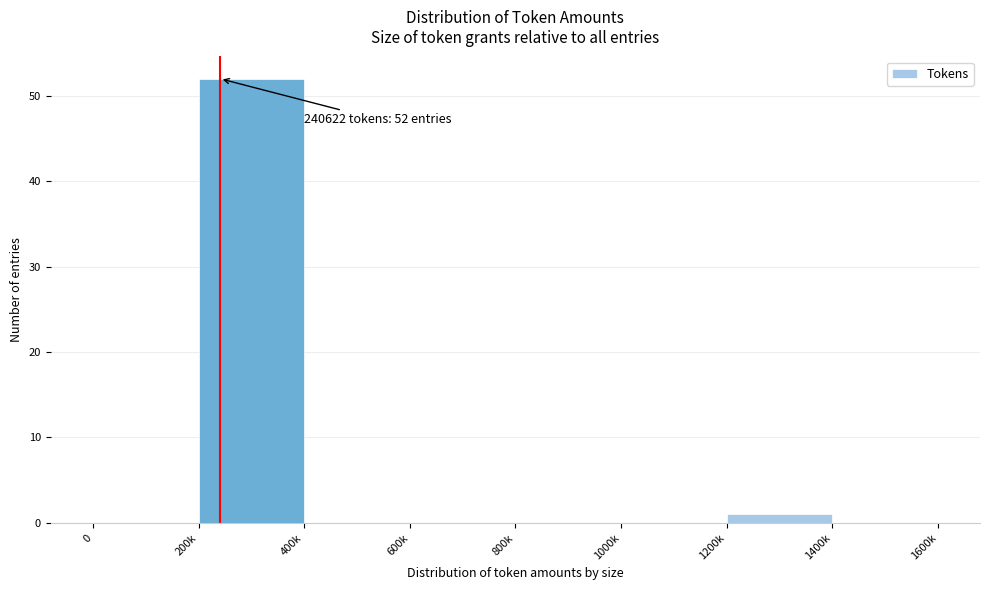

Reading left to right, transcribe all the data shown in this chart.

0=0	200k=52	400k=0	600k=0	800k=0	1000k=0	1200k=1	1400k=0